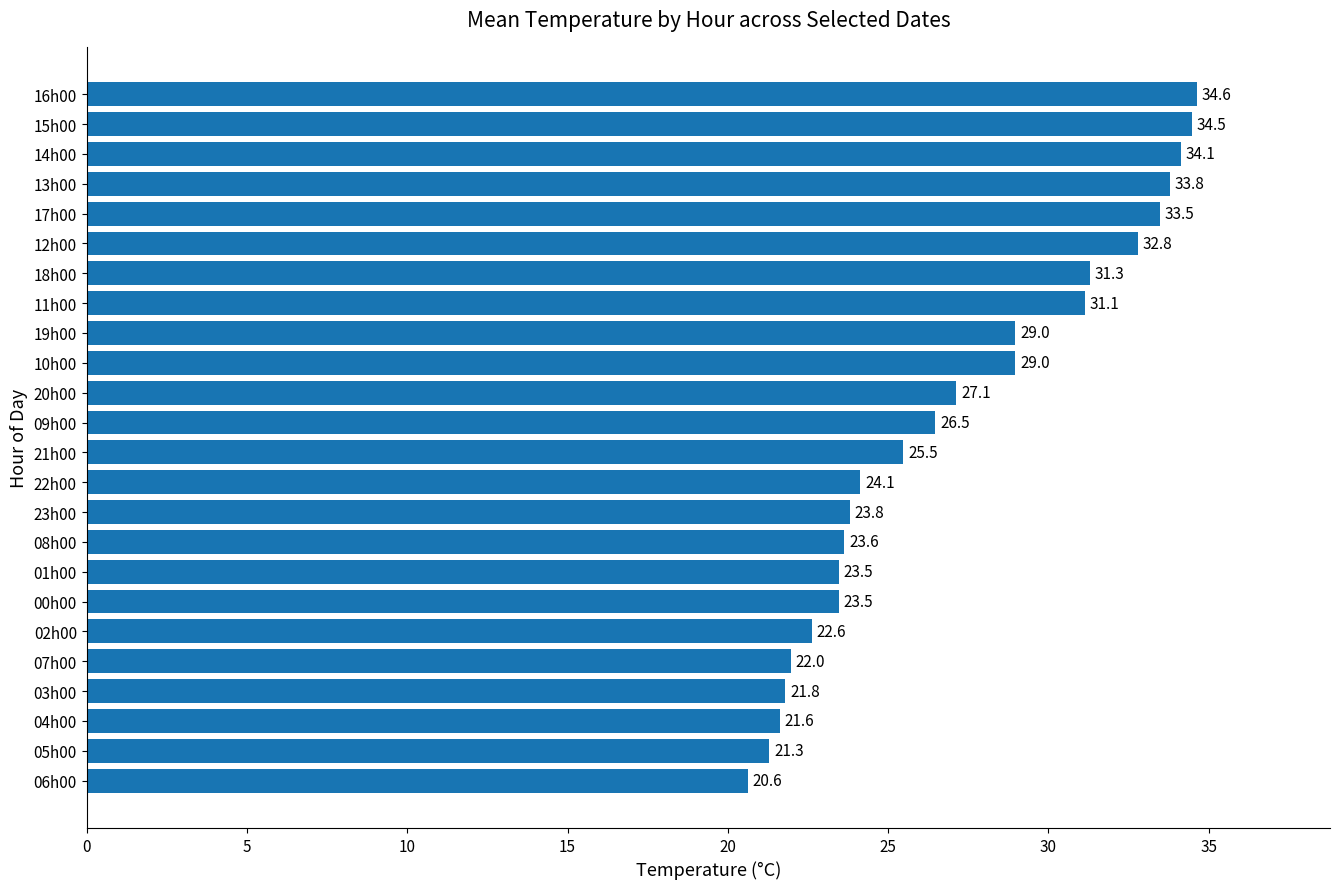

How many data points does each series have?

24